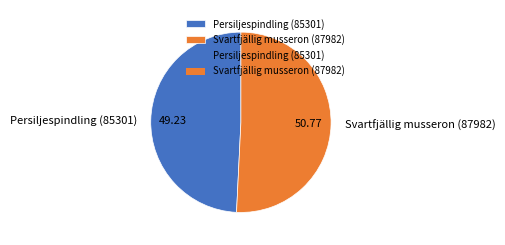

Is the sum of Persiljespindling (85301) and Svartfjällig musseron (87982) greater than half?

Yes